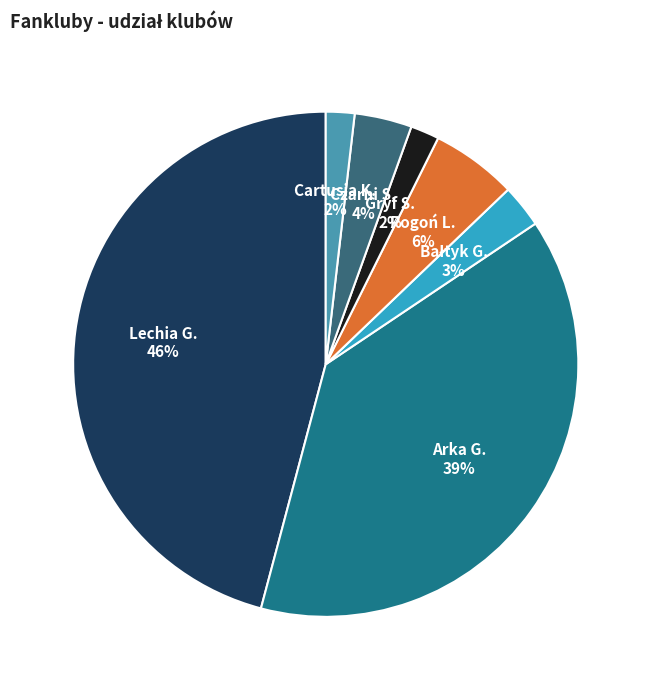

Which category has the biggest portion of the pie?

Lechia G.